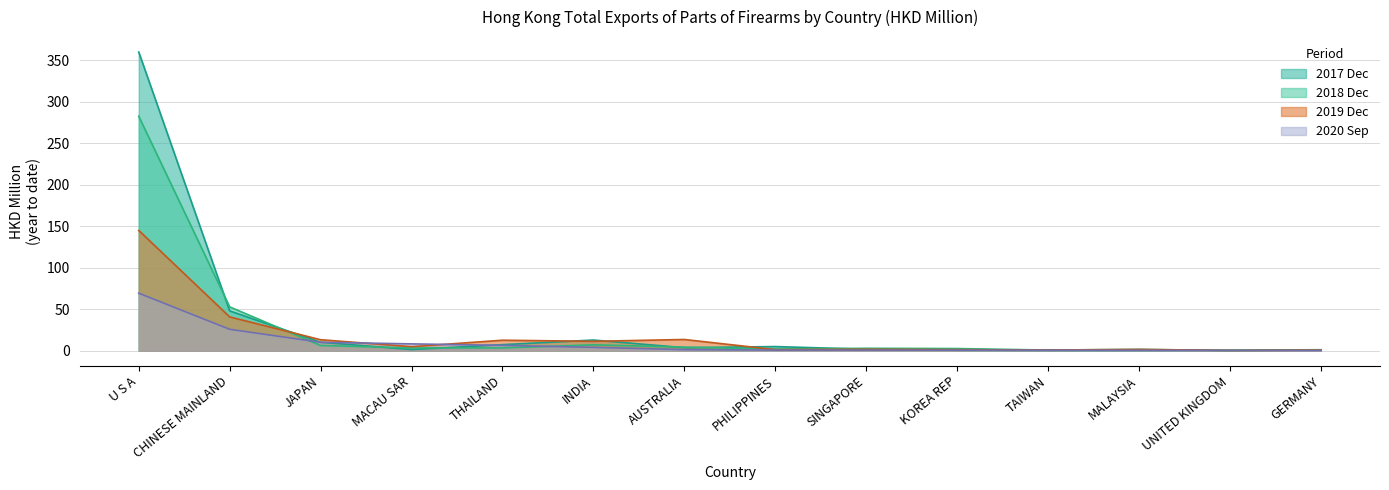

List the labels in order of 202009 (HKD M) value, largest first.

U S A, CHINESE MAINLAND, JAPAN, MACAU SAR, THAILAND, INDIA, AUSTRALIA, PHILIPPINES, SINGAPORE, KOREA REP, TAIWAN, MALAYSIA, UNITED KINGDOM, GERMANY